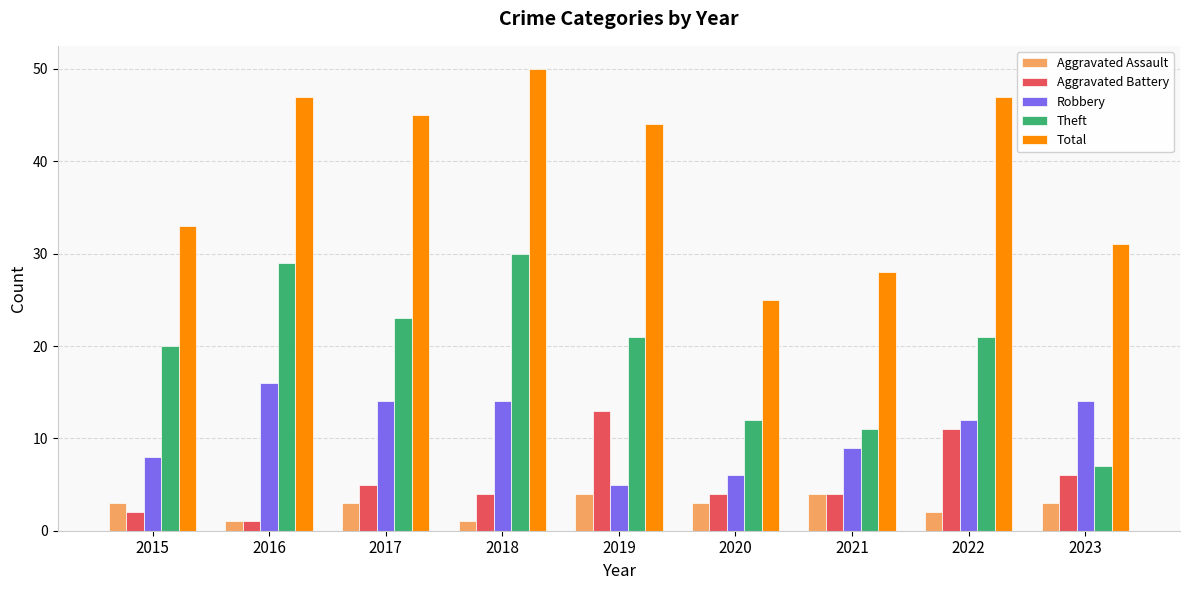

What is the sum of the Aggravated Battery values at 2020 and 2018?

8